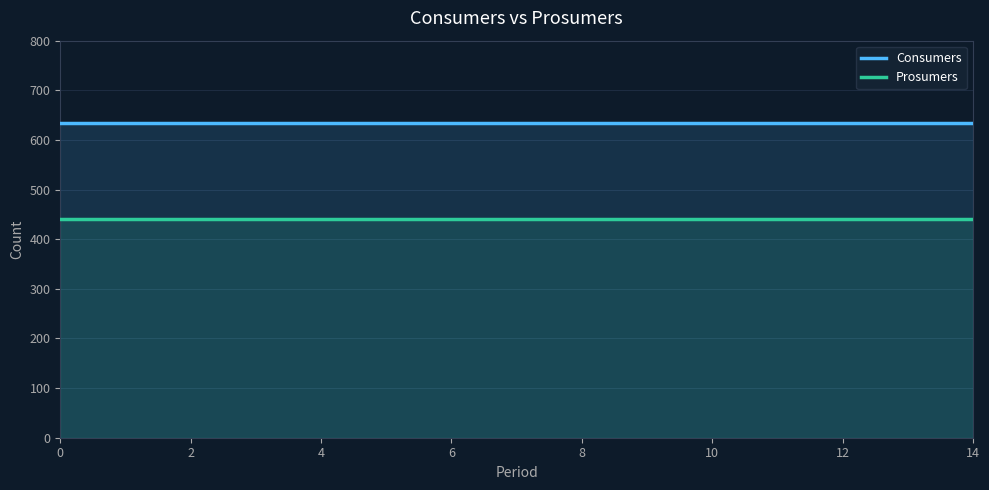

Which series has the largest total across all categories?

Consumers